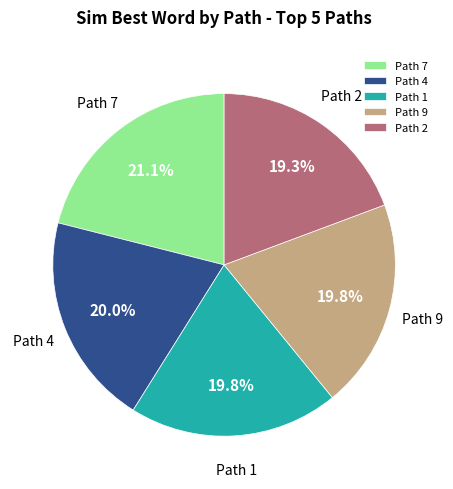

Is there a majority slice in this chart?

No